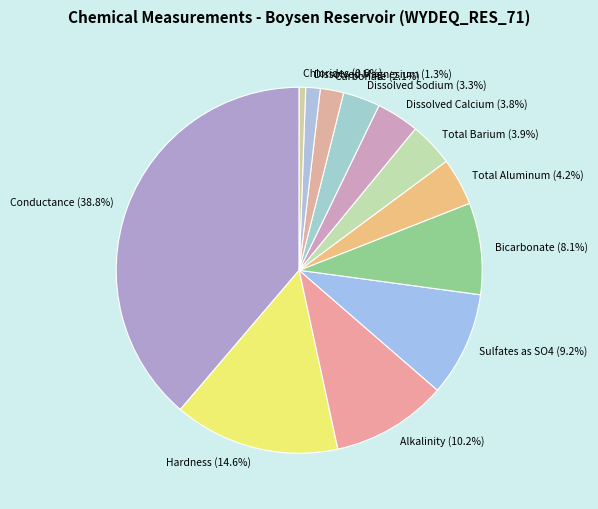

What percentage is the Sulfates as SO4 slice, to the nearest percent?

9%